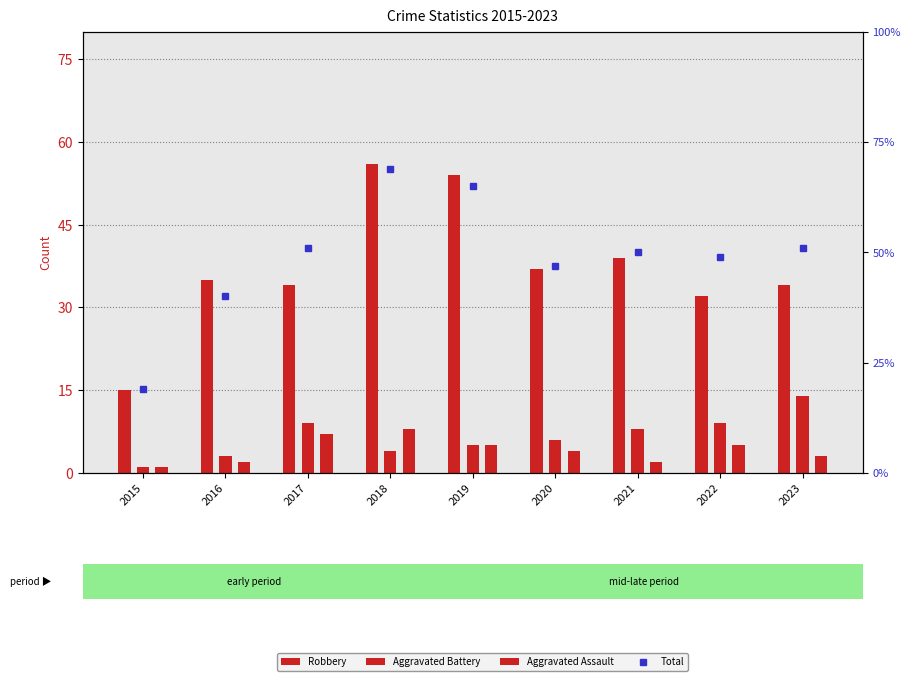

What is the total value across all series at 2016?

80